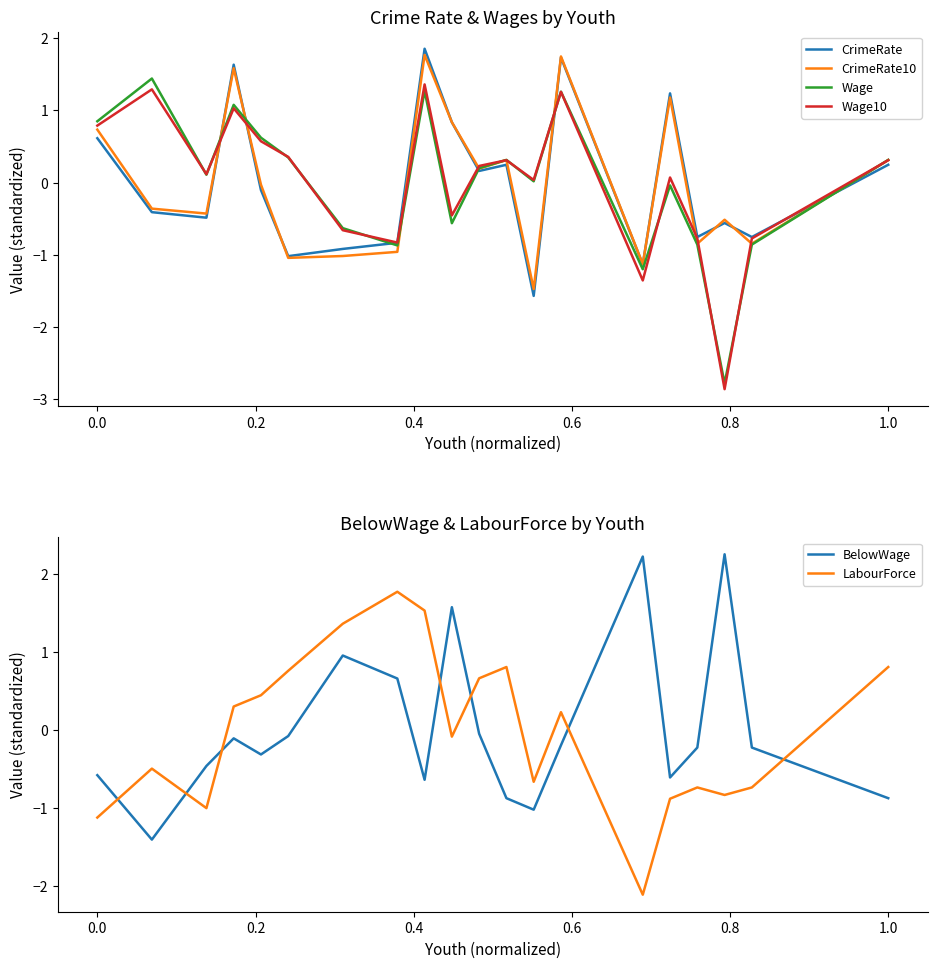

What is the maximum value for LabourForce?

1.8